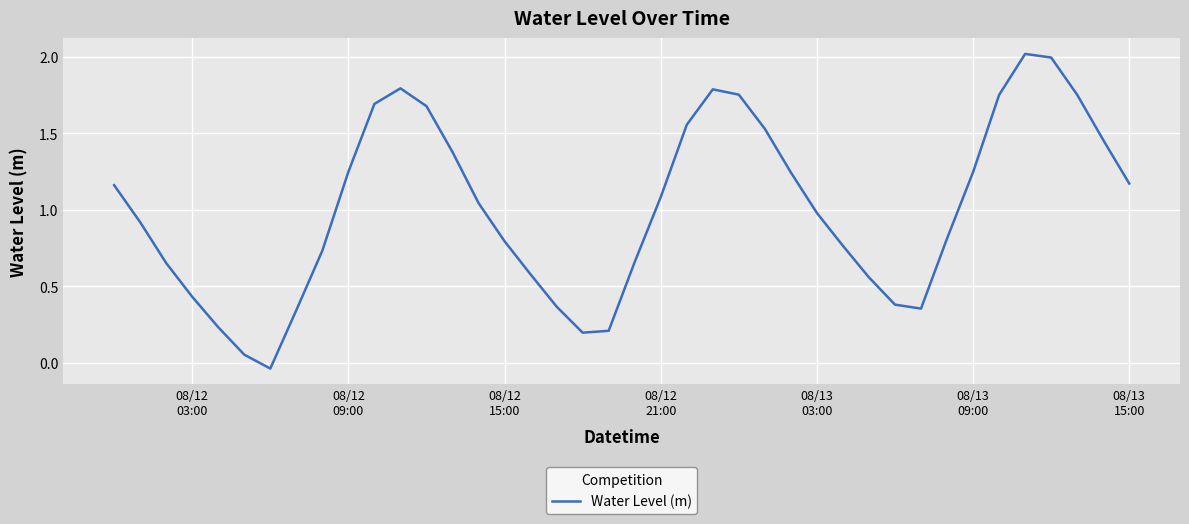

What is the greatest value displayed?

2.0